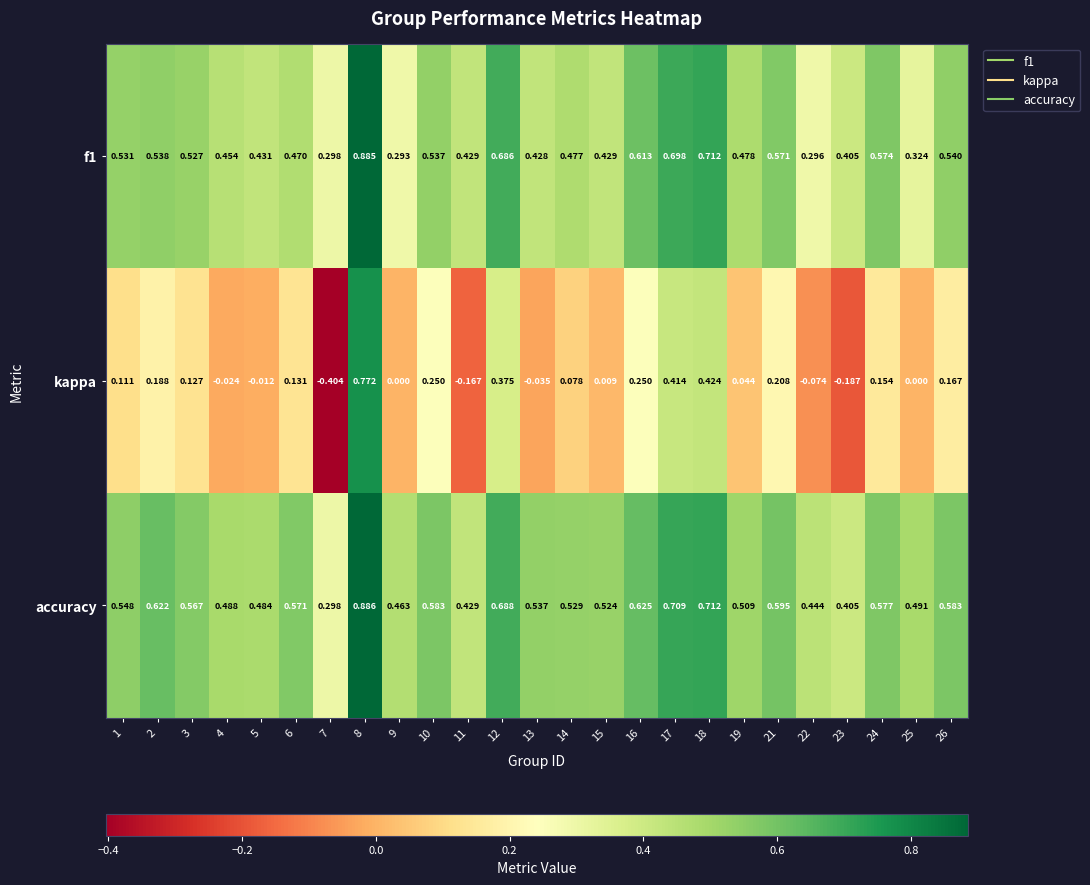

List the series in order of their peak value, highest first.

accuracy, f1, kappa